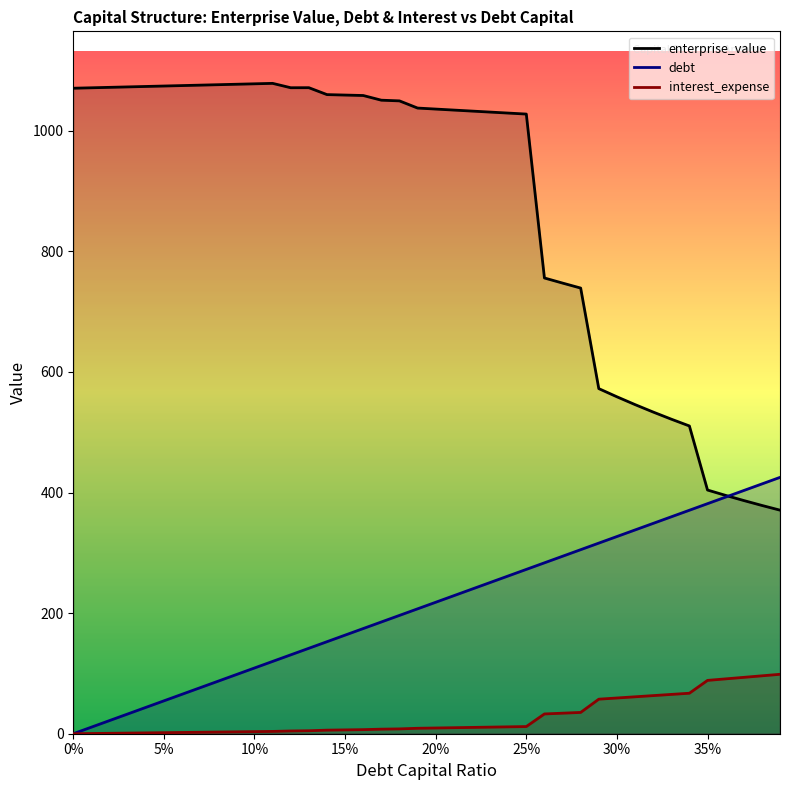

True or false: enterprise_value and interest_expense intersect in this chart.

False